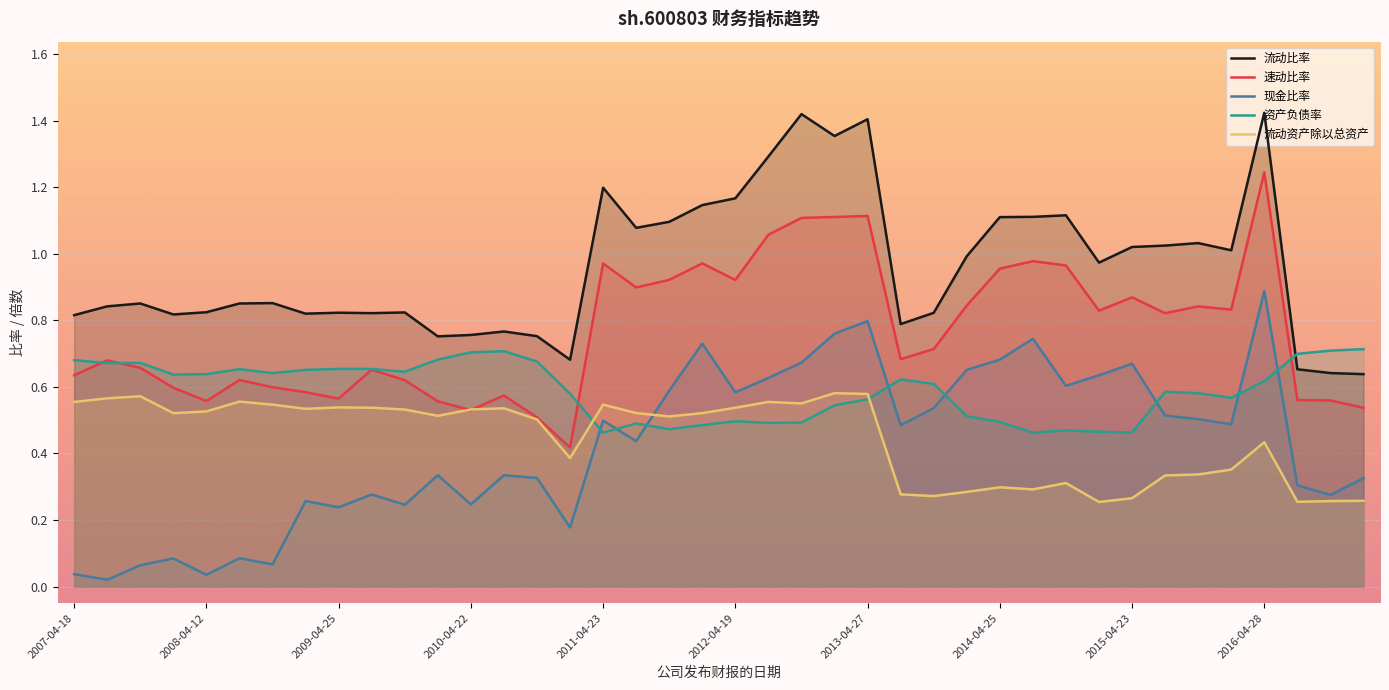

Rank the series by their maximum value, from lowest to highest.

流动资产除以总资产, 资产负债率, 现金比率, 速动比率, 流动比率